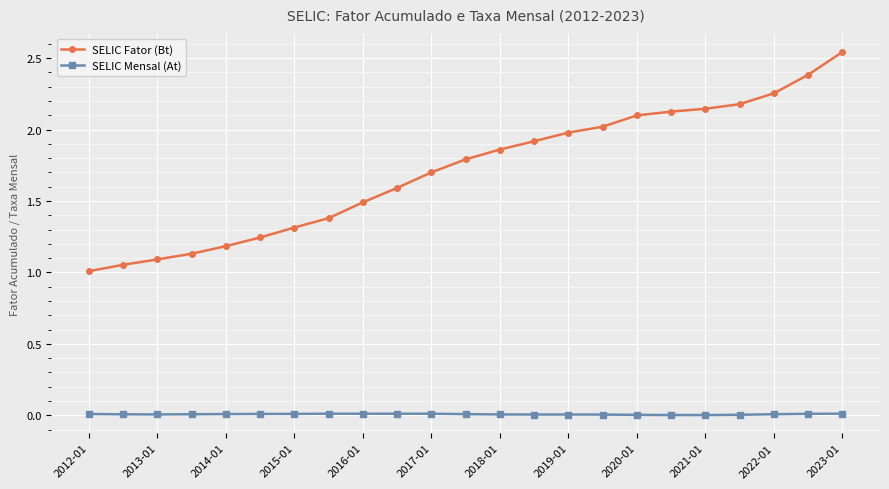

Which series has the largest total across all categories?

SELIC Fator (Bt)